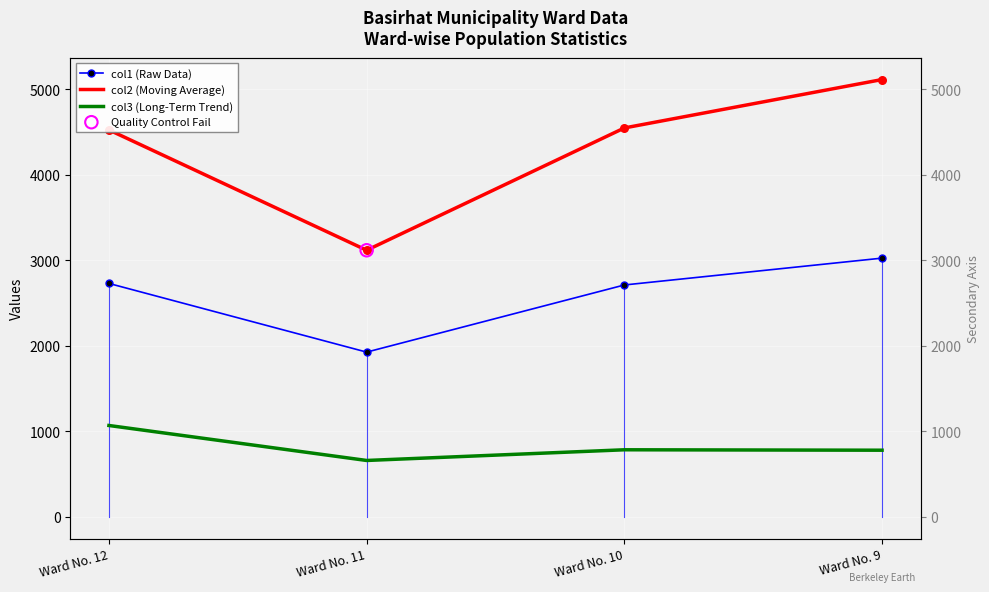

What is the total value across all series at Ward No. 12?

8318